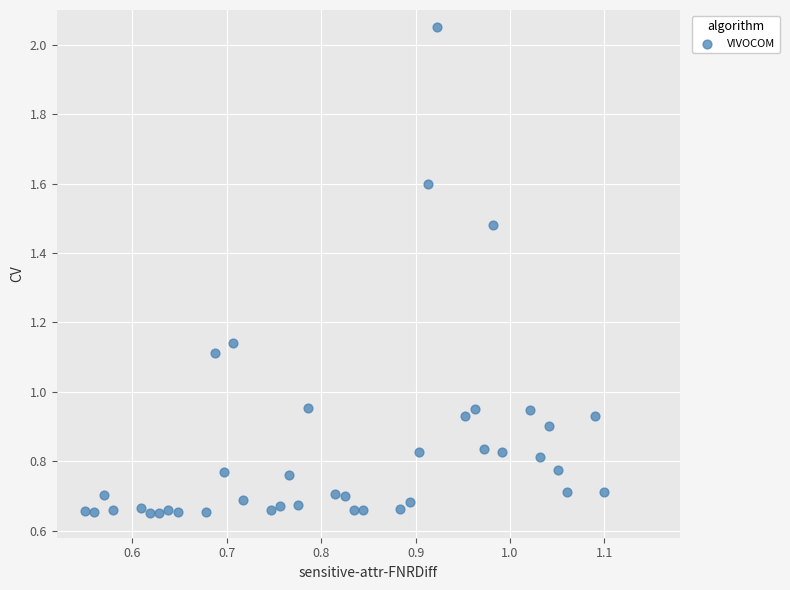

What is the range of X values (max minus min)?

0.6